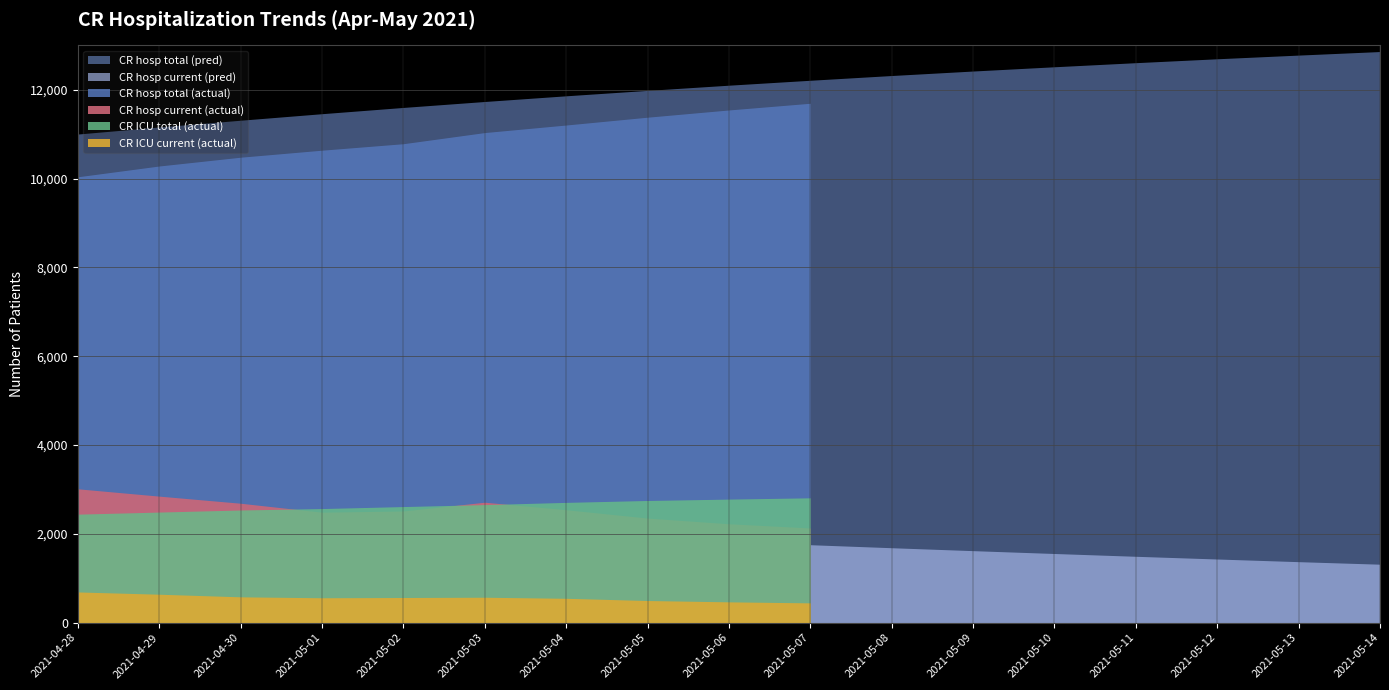

Reading left to right, transcribe all the data shown in this chart.

CR hosp total (actual): 2021-04-28=10041	2021-04-29=10284	2021-04-30=10482	2021-05-01=10640	2021-05-02=10786	2021-05-03=11037	2021-05-04=11207	2021-05-05=11383	2021-05-06=11546	2021-05-07=11697	2021-05-08=0	2021-05-09=0	2021-05-10=0	2021-05-11=0	2021-05-12=0	2021-05-13=0	2021-05-14=0
CR hosp current (actual): 2021-04-28=3014	2021-04-29=2849	2021-04-30=2689	2021-05-01=2487	2021-05-02=2514	2021-05-03=2712	2021-05-04=2542	2021-05-05=2354	2021-05-06=2226	2021-05-07=2131	2021-05-08=0	2021-05-09=0	2021-05-10=0	2021-05-11=0	2021-05-12=0	2021-05-13=0	2021-05-14=0
CR ICU total (actual): 2021-04-28=2443	2021-04-29=2490	2021-04-30=2537	2021-05-01=2569	2021-05-02=2614	2021-05-03=2658	2021-05-04=2708	2021-05-05=2751	2021-05-06=2782	2021-05-07=2811	2021-05-08=0	2021-05-09=0	2021-05-10=0	2021-05-11=0	2021-05-12=0	2021-05-13=0	2021-05-14=0
CR ICU current (actual): 2021-04-28=691	2021-04-29=640	2021-04-30=581	2021-05-01=560	2021-05-02=566	2021-05-03=572	2021-05-04=548	2021-05-05=498	2021-05-06=468	2021-05-07=445	2021-05-08=0	2021-05-09=0	2021-05-10=0	2021-05-11=0	2021-05-12=0	2021-05-13=0	2021-05-14=0
CR hosp total (pred): 2021-04-28=11004	2021-04-29=11163	2021-04-30=11315	2021-05-01=11462	2021-05-02=11603	2021-05-03=11737	2021-05-04=11865	2021-05-05=11987	2021-05-06=12104	2021-05-07=12215	2021-05-08=12322	2021-05-09=12423	2021-05-10=12519	2021-05-11=12611	2021-05-12=12699	2021-05-13=12782	2021-05-14=12862
CR hosp current (pred): 2021-04-28=2449	2021-04-29=2360	2021-04-30=2275	2021-05-01=2194	2021-05-02=2117	2021-05-03=2043	2021-05-04=1970	2021-05-05=1897	2021-05-06=1825	2021-05-07=1755	2021-05-08=1687	2021-05-09=1621	2021-05-10=1557	2021-05-11=1494	2021-05-12=1433	2021-05-13=1373	2021-05-14=1316